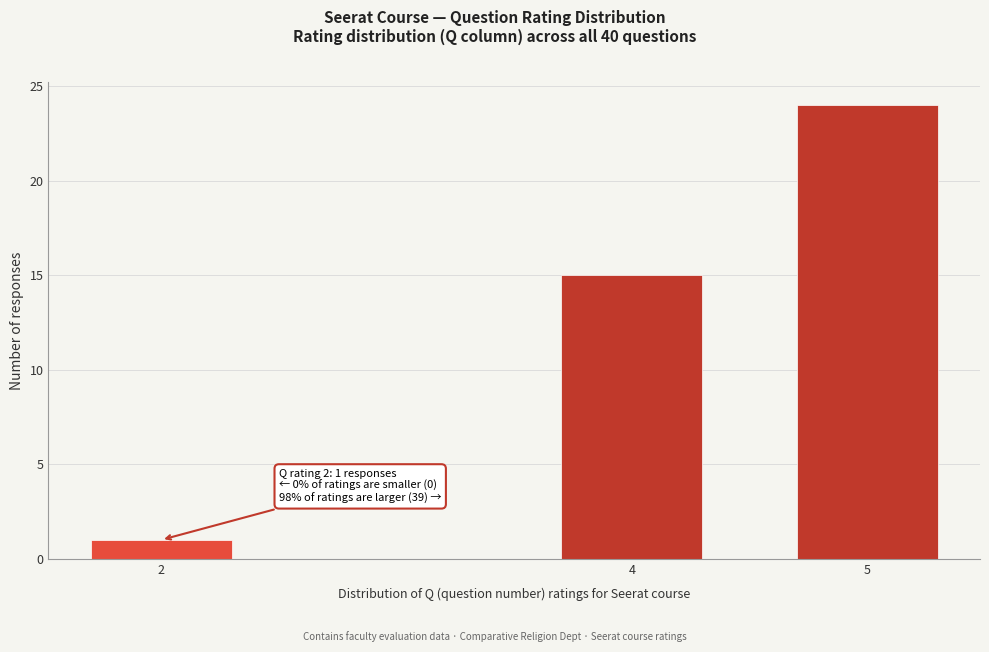

Reading left to right, list all the values displayed in this chart.

1	15	24